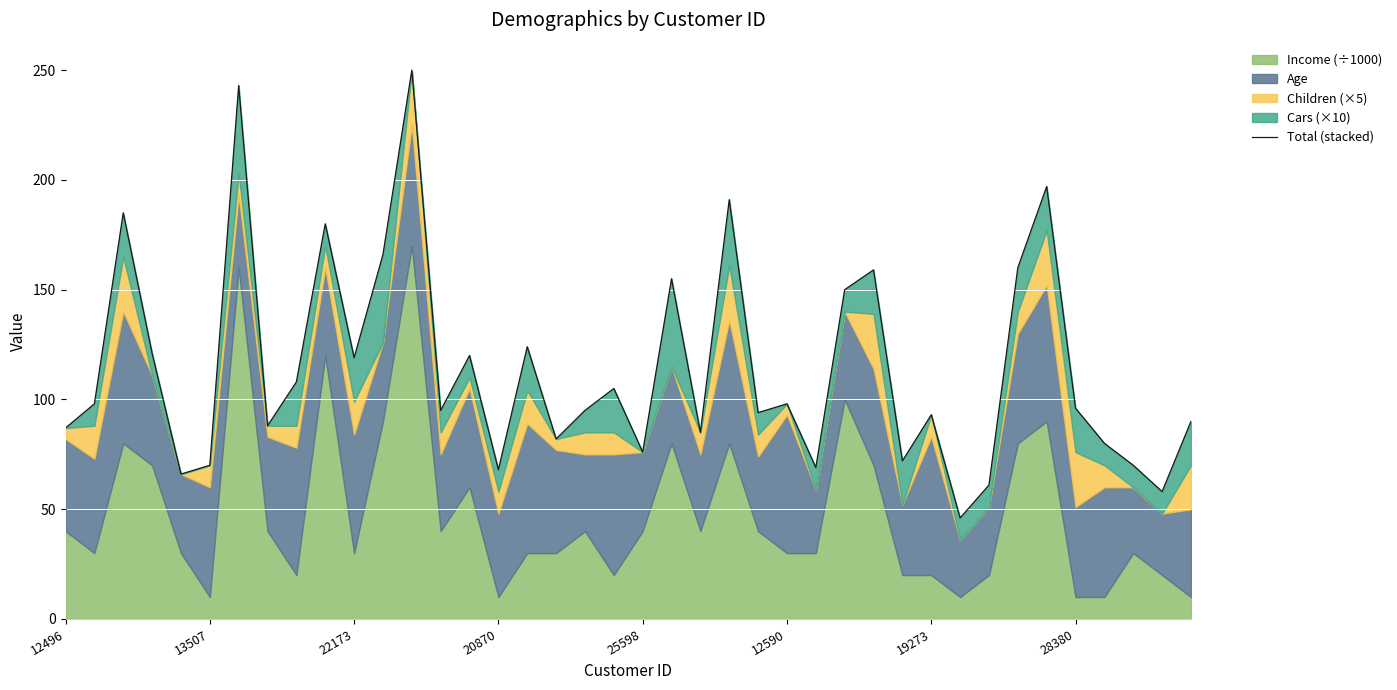

How many data points are less than 96?

20